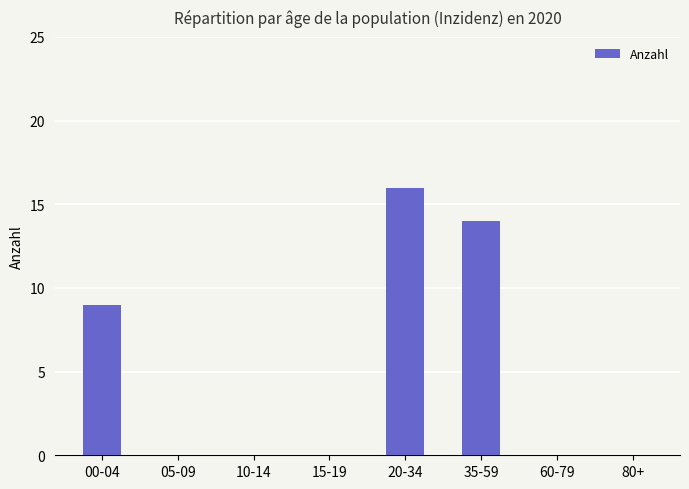

Does the chart contain stacked bars?

No